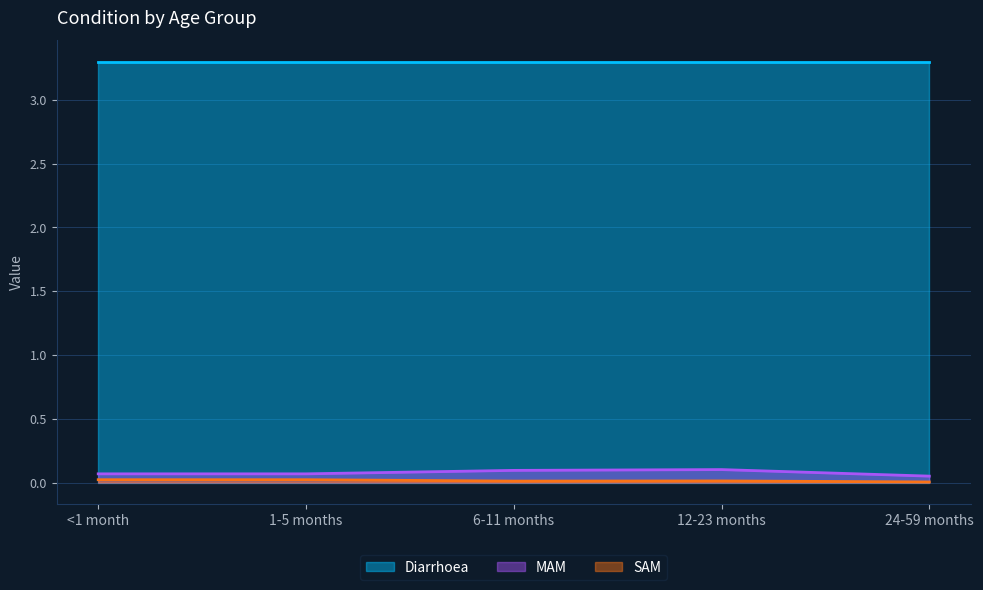

What is the label of the 4th point from the right?

1-5 months